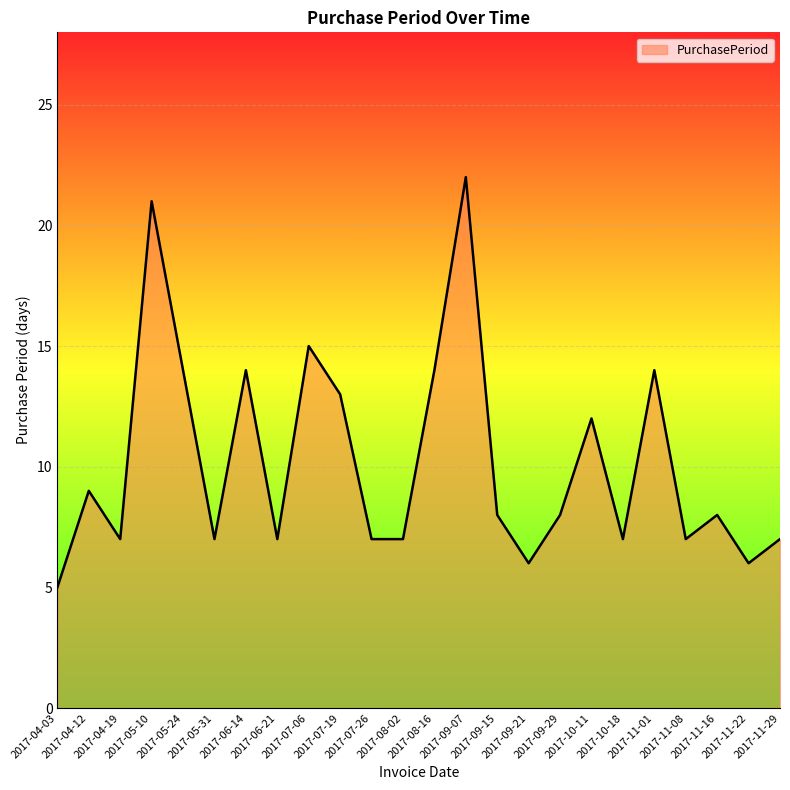

What is the smallest value displayed?

5